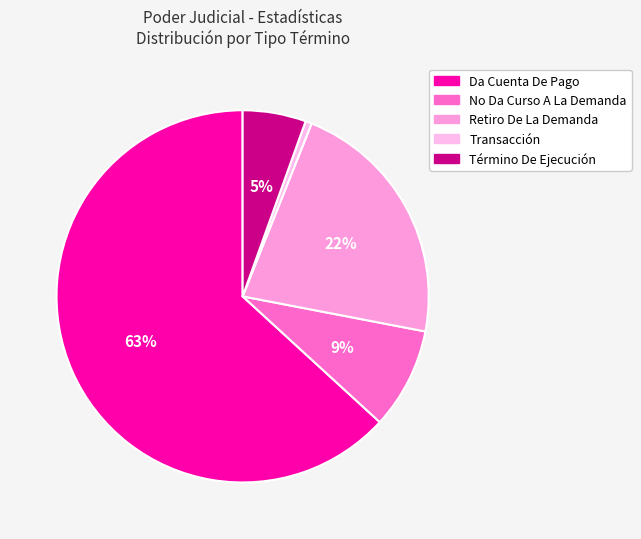

True or false: Retiro De La Demanda accounts for 22% of the total.

True